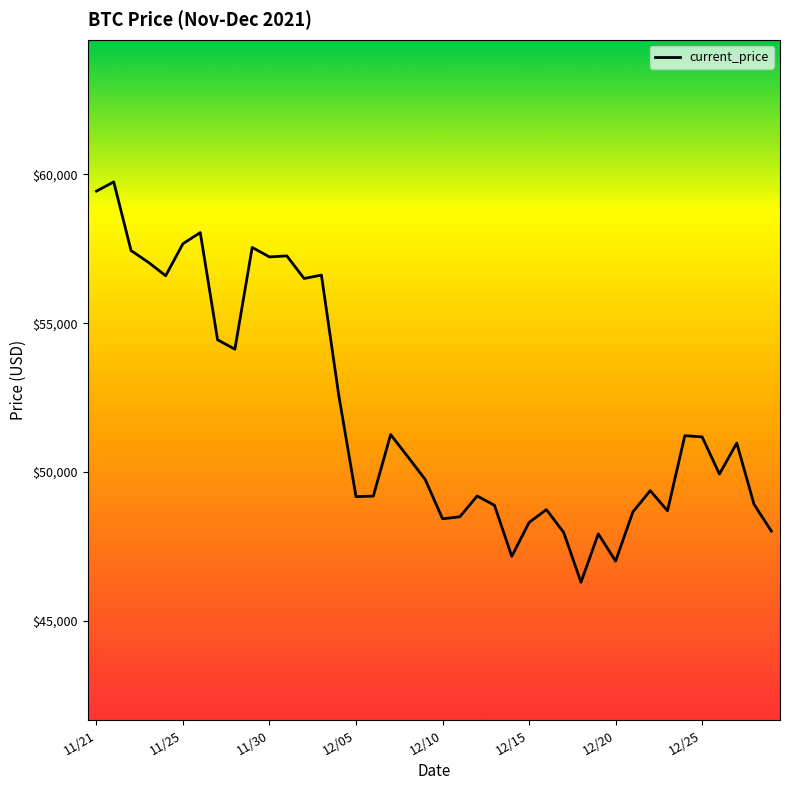

What is the smallest value displayed?

46296